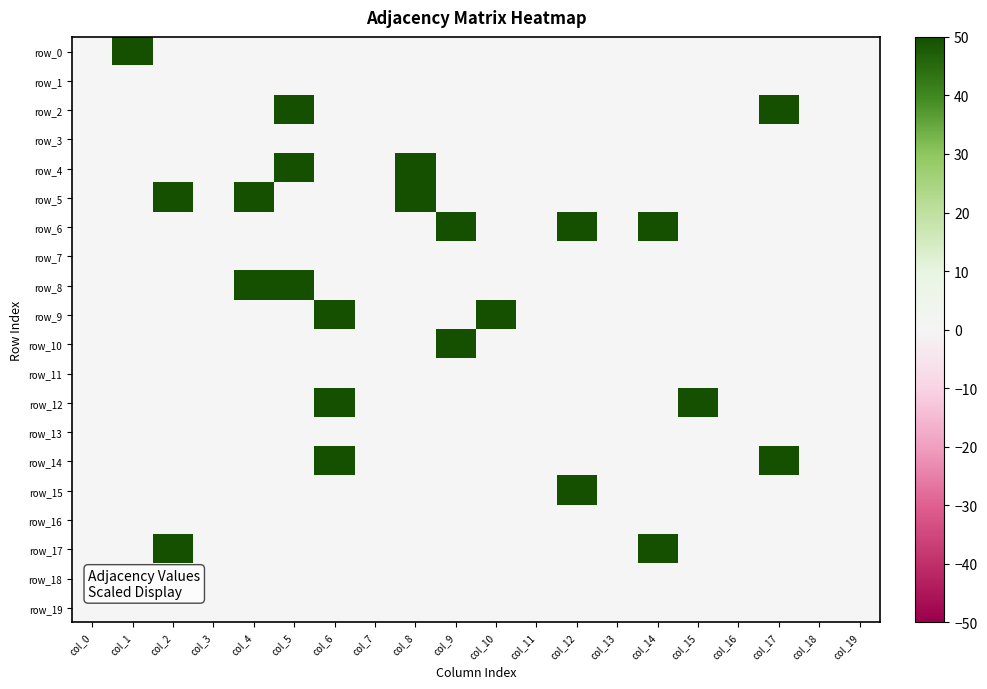

The row_5 series shows 21 at col_12. True or false?

False